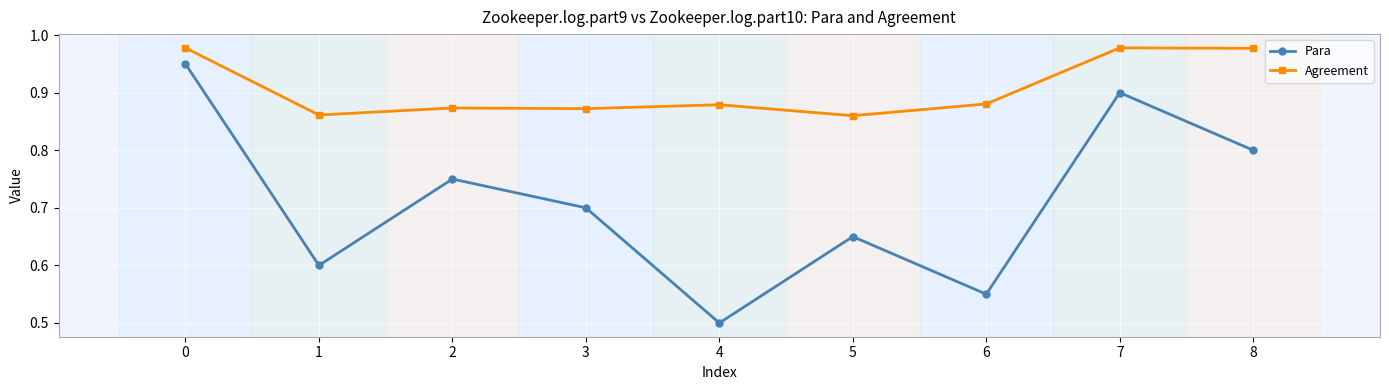

Read the Para value at 4.

0.5